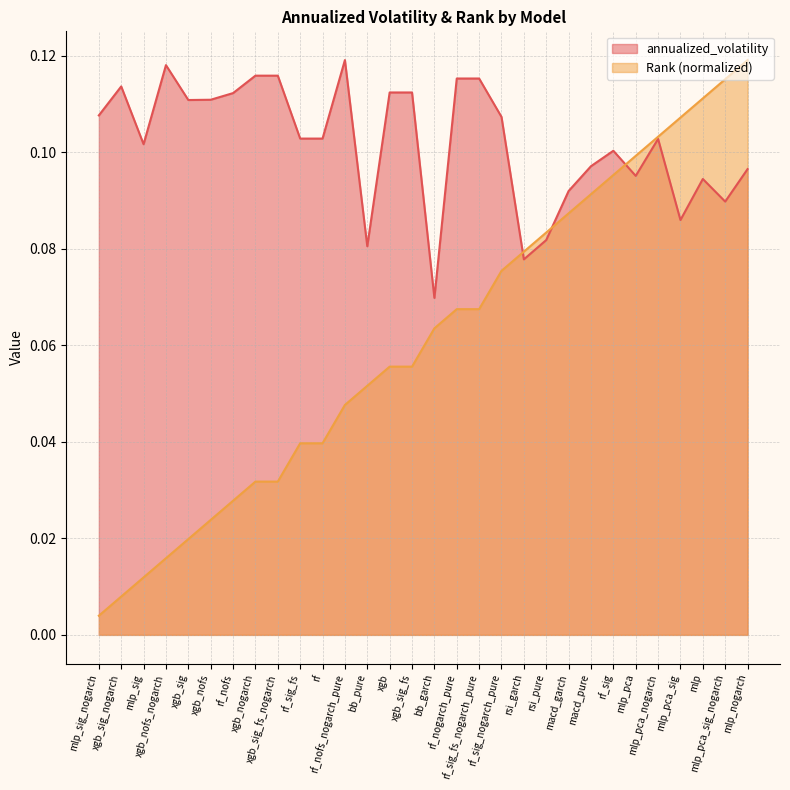

At which category is the sum across all series the highest?

mlp_nogarch